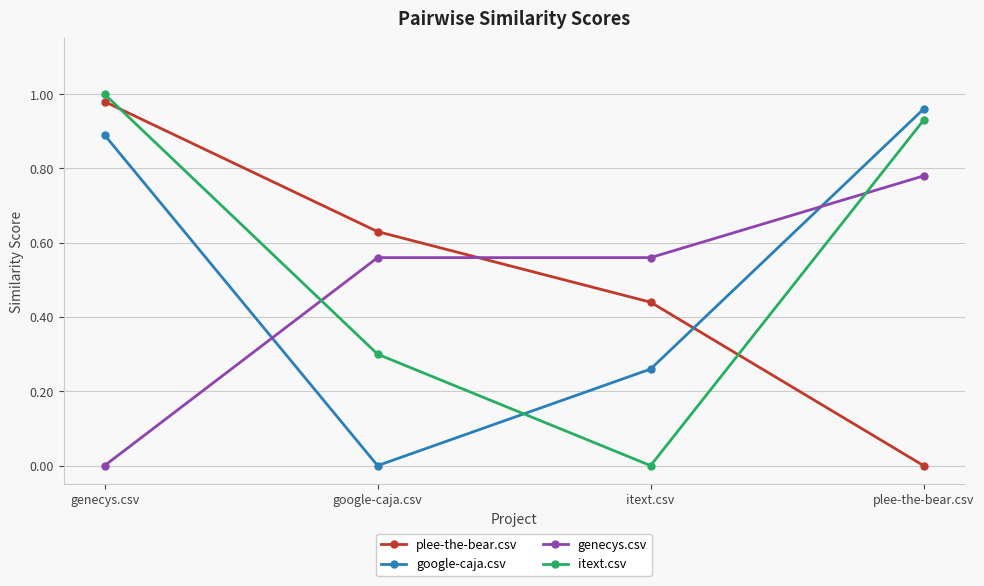

What is the difference between the google-caja.csv values at itext.csv and plee-the-bear.csv?

0.7